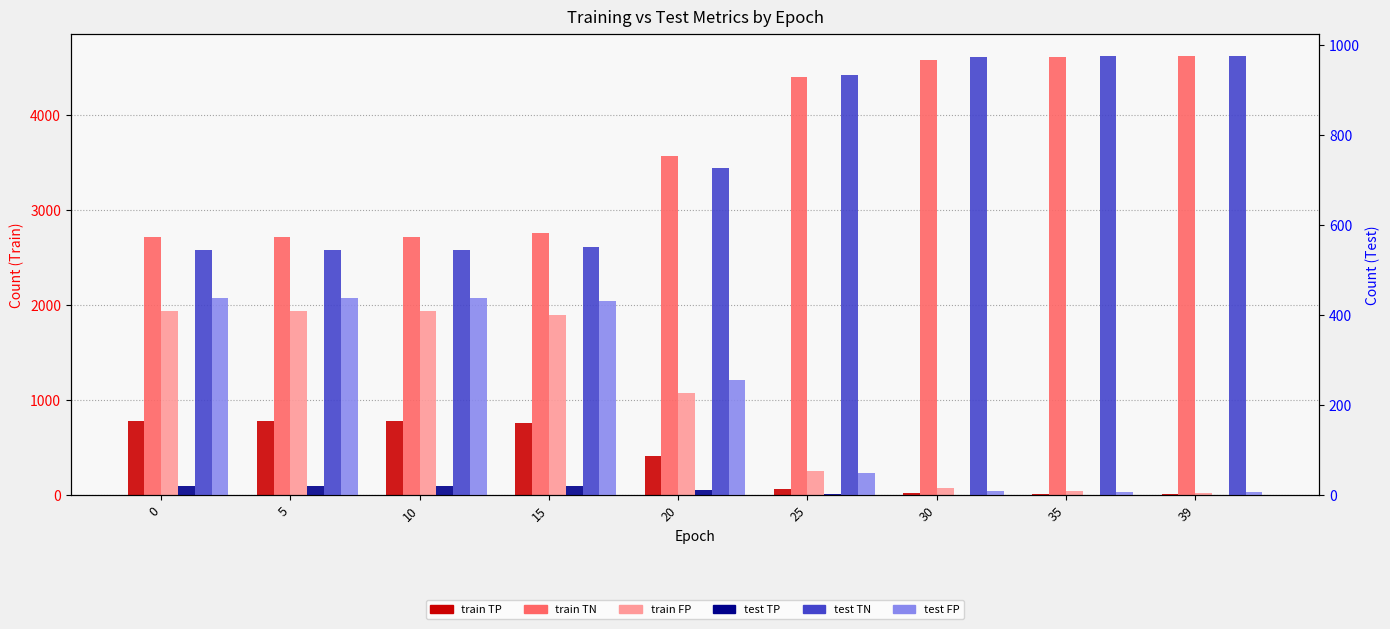

Which series has the largest total across all categories?

train TN